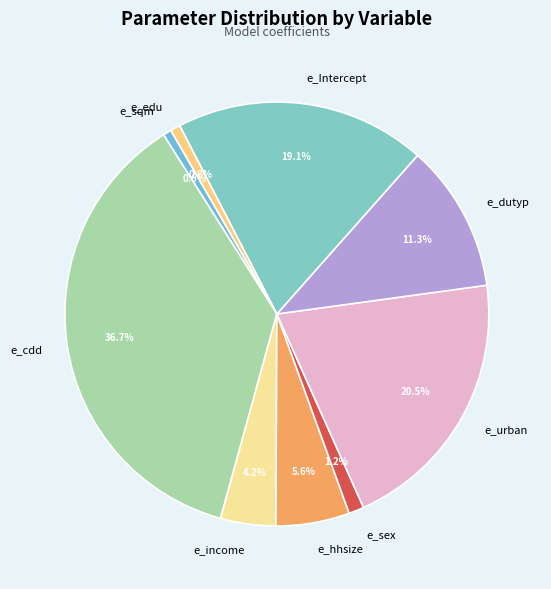

Which has a higher value, e_cdd or e_urban?

e_cdd